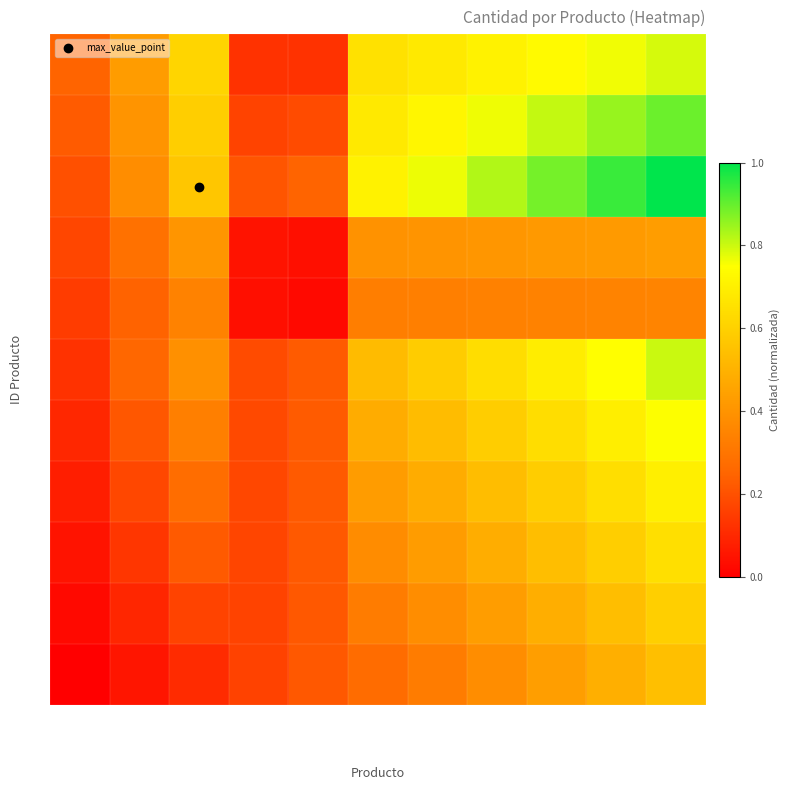

Reading left to right, extract all data points from this chart.

100: ChocoMilk=0.2	aceite=0.4	refresco=0.6	atun=0.1	LEche=0.1	Cereal=0.7	Café=0.7	refresco (135)=0.7	Jamon=0.7	Cloro=0.8	Arroz=0.8
105: ChocoMilk=0.2	aceite=0.4	refresco=0.6	atun=0.2	LEche=0.2	Cereal=0.7	Café=0.7	refresco (135)=0.8	Jamon=0.8	Cloro=0.9	Arroz=0.9
110: ChocoMilk=0.2	aceite=0.4	refresco=0.6	atun=0.2	LEche=0.2	Cereal=0.7	Café=0.8	refresco (135)=0.8	Jamon=0.9	Cloro=0.9	Arroz=1.0
115: ChocoMilk=0.2	aceite=0.3	refresco=0.4	atun=0.1	LEche=0.0	Cereal=0.4	Café=0.4	refresco (135)=0.4	Jamon=0.4	Cloro=0.4	Arroz=0.4
120: ChocoMilk=0.1	aceite=0.2	refresco=0.3	atun=0.0	LEche=0.0	Cereal=0.3	Café=0.3	refresco (135)=0.3	Jamon=0.3	Cloro=0.3	Arroz=0.4
125: ChocoMilk=0.1	aceite=0.3	refresco=0.4	atun=0.2	LEche=0.2	Cereal=0.5	Café=0.6	refresco (135)=0.6	Jamon=0.7	Cloro=0.7	Arroz=0.8
130: ChocoMilk=0.1	aceite=0.2	refresco=0.3	atun=0.2	LEche=0.2	Cereal=0.5	Café=0.5	refresco (135)=0.6	Jamon=0.6	Cloro=0.7	Arroz=0.8
135: ChocoMilk=0.1	aceite=0.2	refresco=0.3	atun=0.2	LEche=0.2	Cereal=0.4	Café=0.5	refresco (135)=0.5	Jamon=0.6	Cloro=0.6	Arroz=0.7
140: ChocoMilk=0.0	aceite=0.1	refresco=0.2	atun=0.2	LEche=0.2	Cereal=0.4	Café=0.4	refresco (135)=0.5	Jamon=0.5	Cloro=0.6	Arroz=0.6
145: ChocoMilk=0.0	aceite=0.1	refresco=0.2	atun=0.2	LEche=0.2	Cereal=0.3	Café=0.4	refresco (135)=0.4	Jamon=0.5	Cloro=0.5	Arroz=0.6
150: ChocoMilk=0.0	aceite=0.1	refresco=0.1	atun=0.2	LEche=0.2	Cereal=0.3	Café=0.3	refresco (135)=0.4	Jamon=0.4	Cloro=0.5	Arroz=0.5